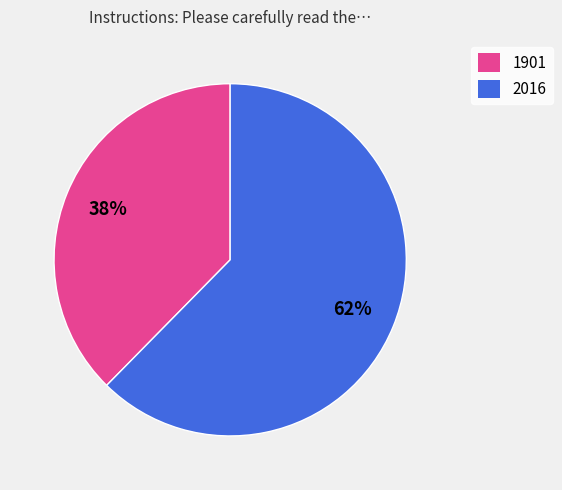

To the nearest percent, what portion does 1901 represent?

38%